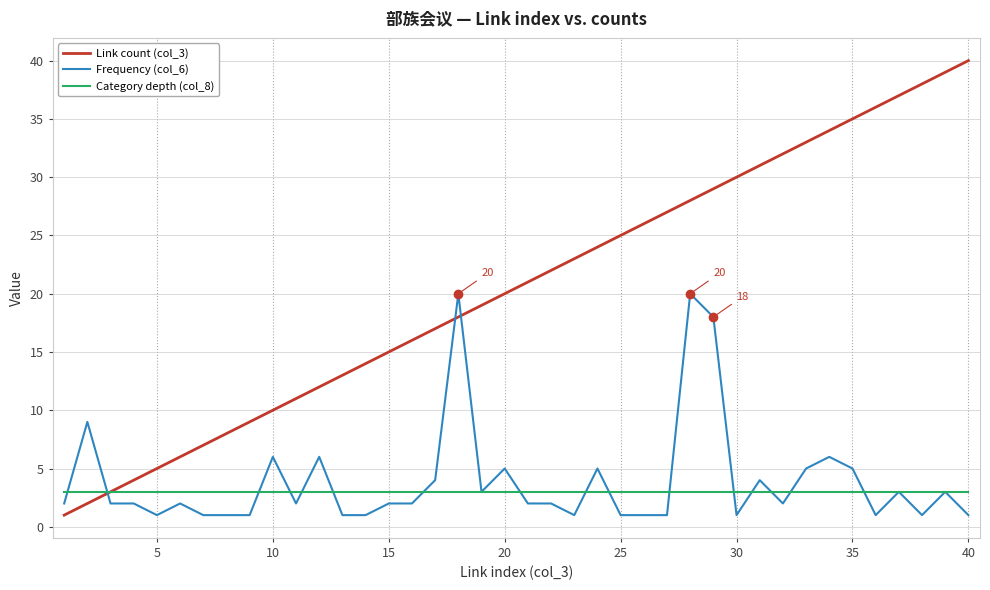

Which series has the largest total across all categories?

Link count (col_3)